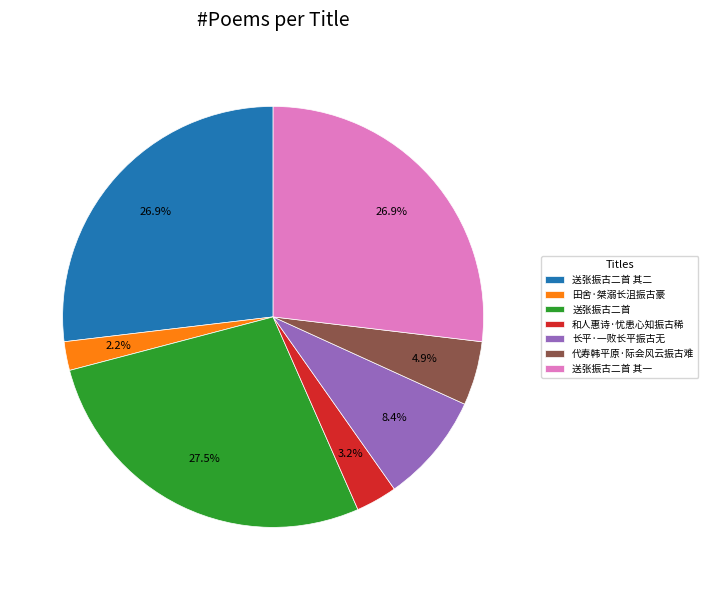

Approximately how many times larger is the value at 长平·一败长平振古无 compared to 代寿韩平原·际会风云振古难?

1.7